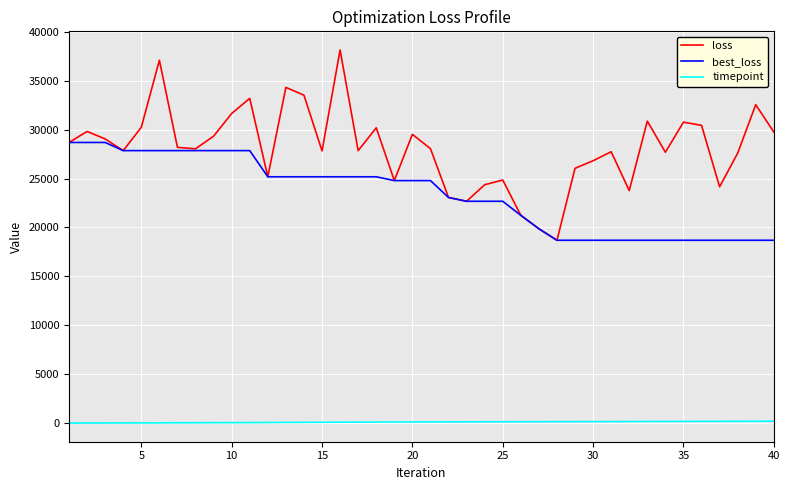

What is the greatest value displayed?

38145.7